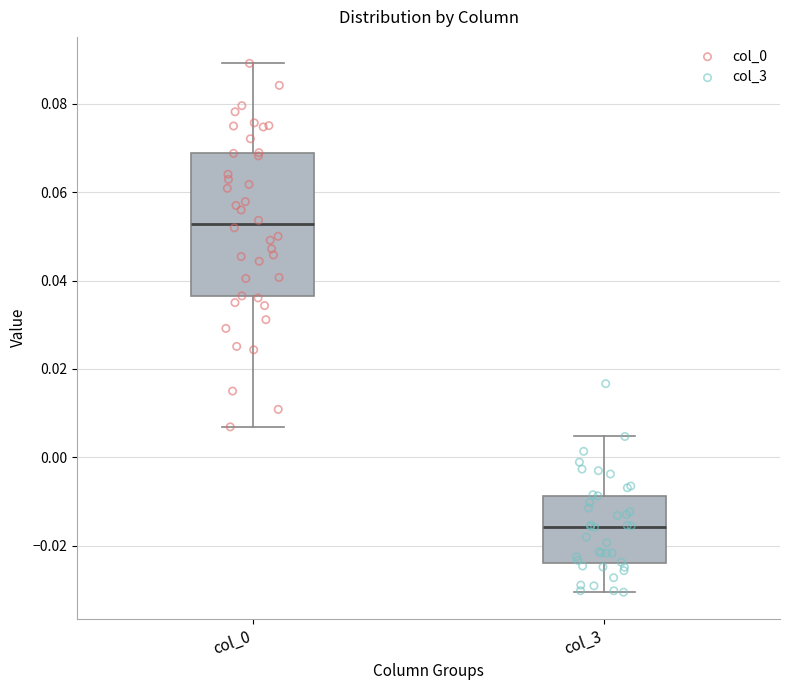

Reading left to right, read every box against the y-axis: the position of its median line, the range the box covers, and the ends of its whiskers. The values are not printed on the chart, so give them approximately, as read against the axis.

col_0: median 0.052, box 0.036 to 0.068, whiskers 0.006 to 0.090
col_3: median -0.016, box -0.024 to -0.008, whiskers -0.030 to 0.004